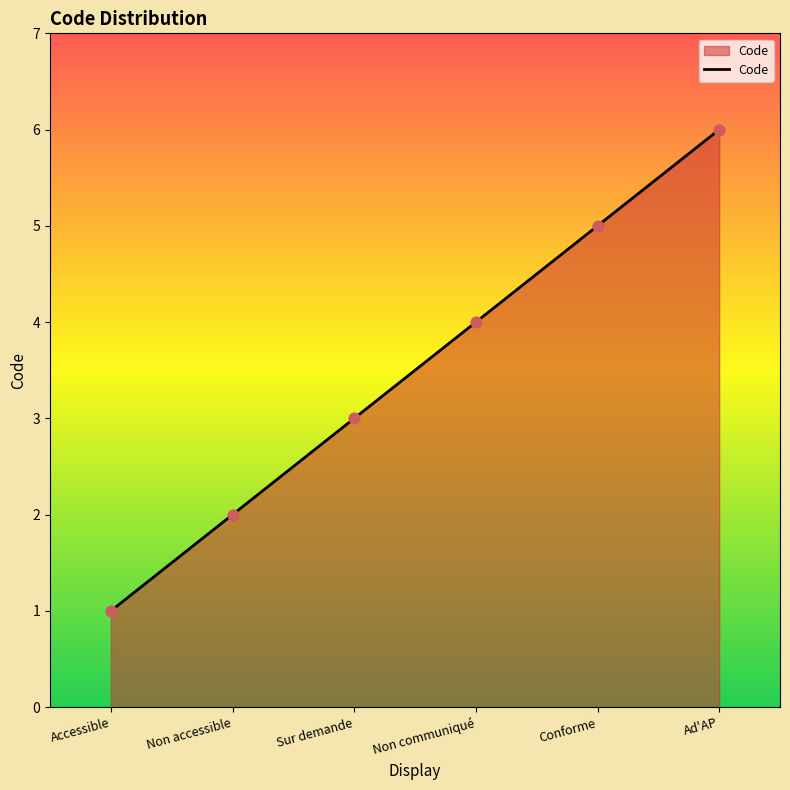

Approximately how many times larger is the value at Sur demande compared to Conforme?

0.6